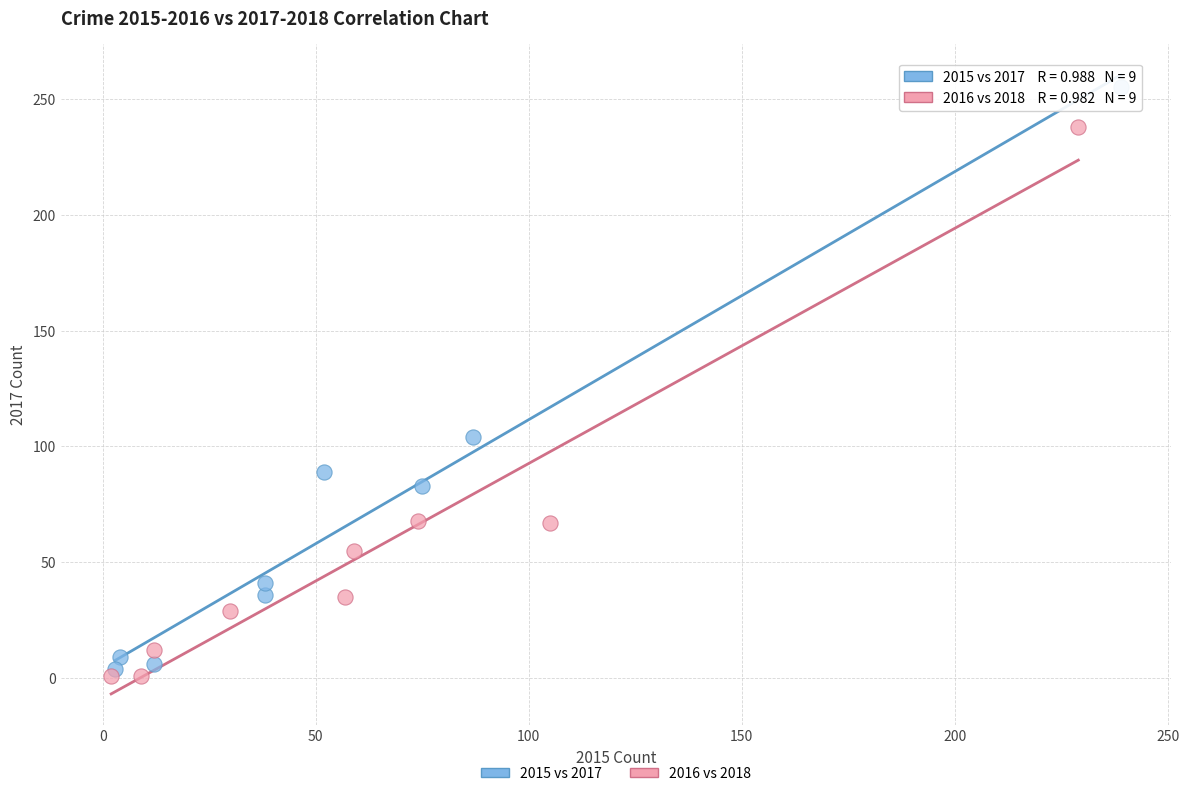

Which series reaches the maximum Y coordinate?

2015 vs 2017